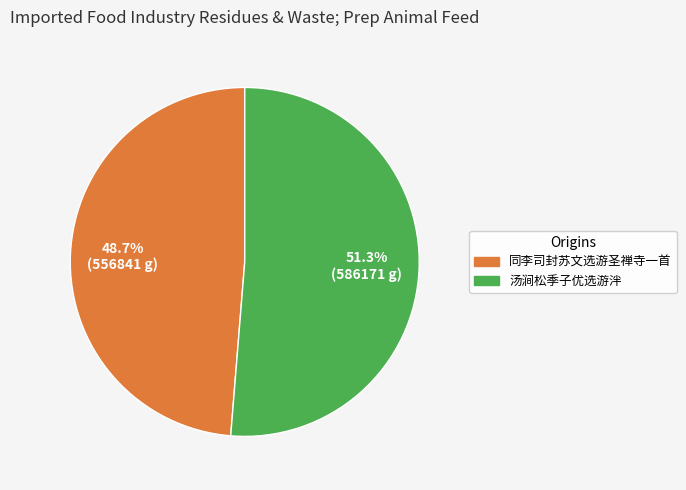

To the nearest percent, what portion does 汤涧松季子优选游泮 represent?

51%